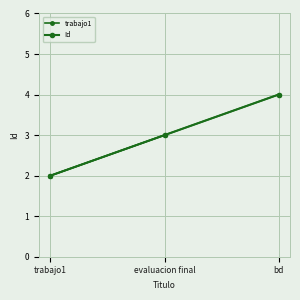

What is the value of the 1st point from the left?

2